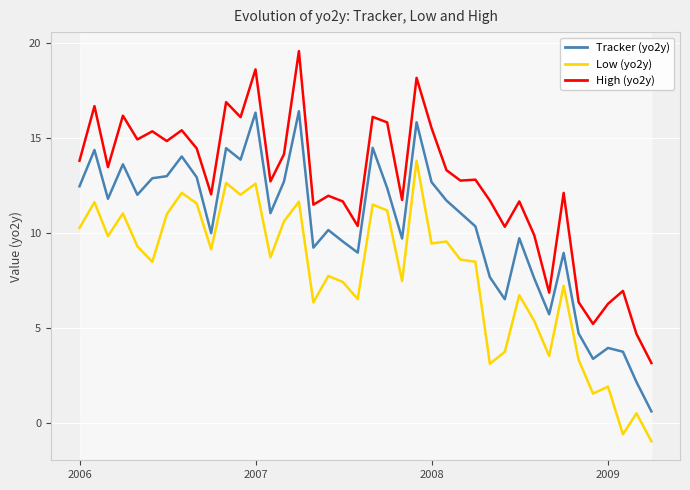

True or false: Tracker (yo2y) and Low (yo2y) intersect in this chart.

False